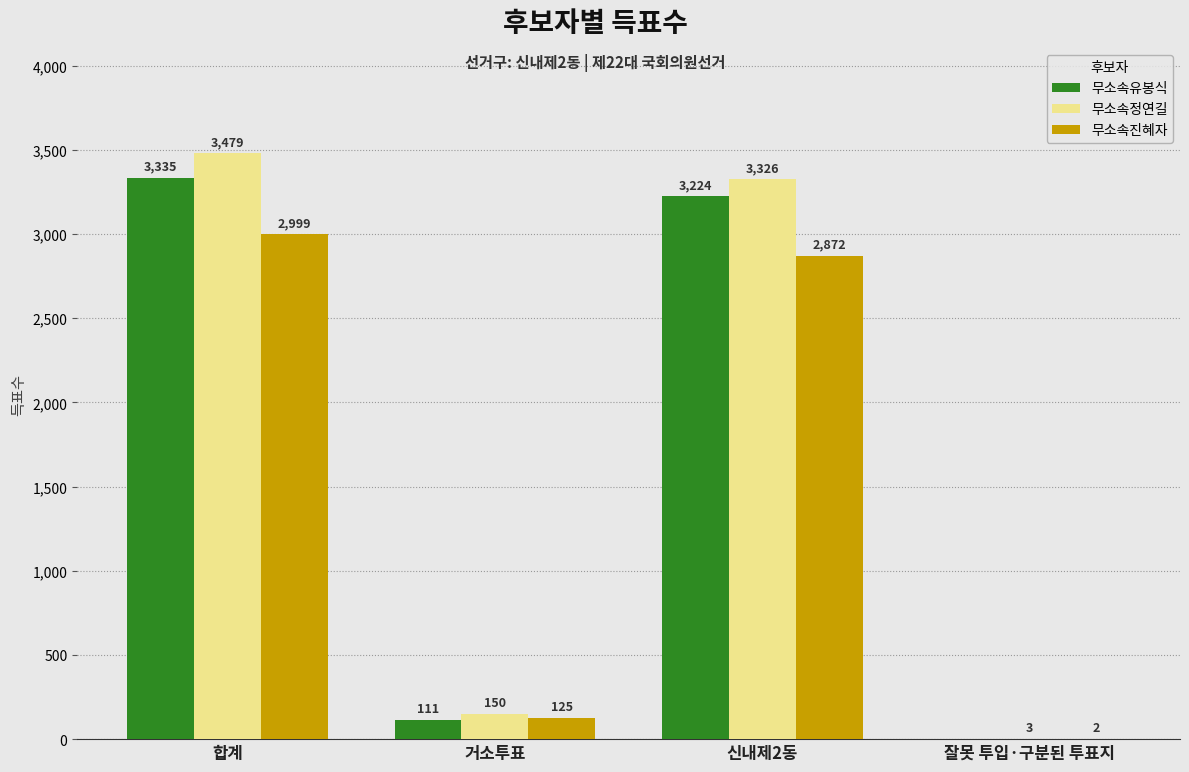

How many groups of bars are there?

4